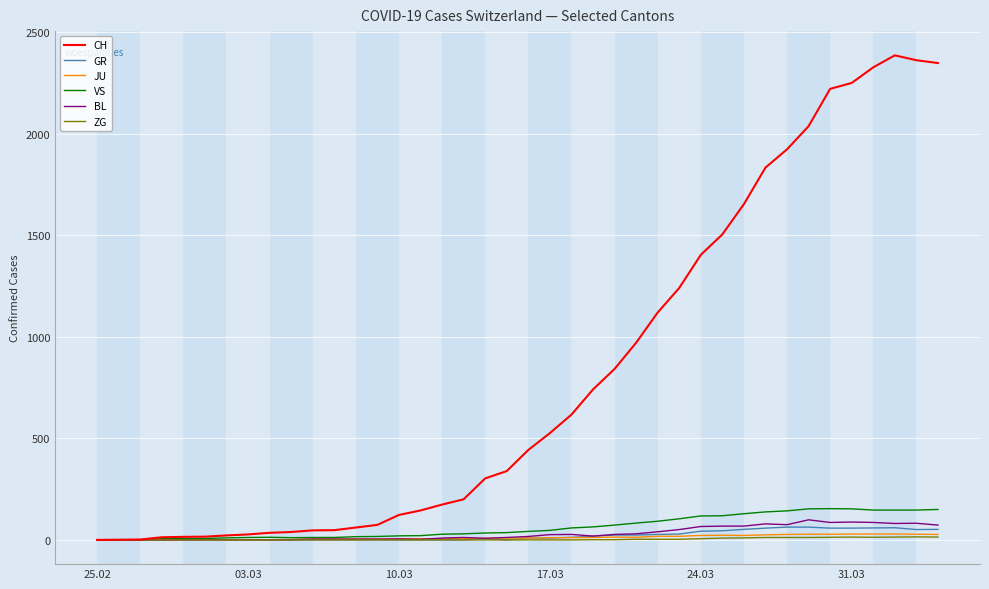

Which series has the largest total across all categories?

CH